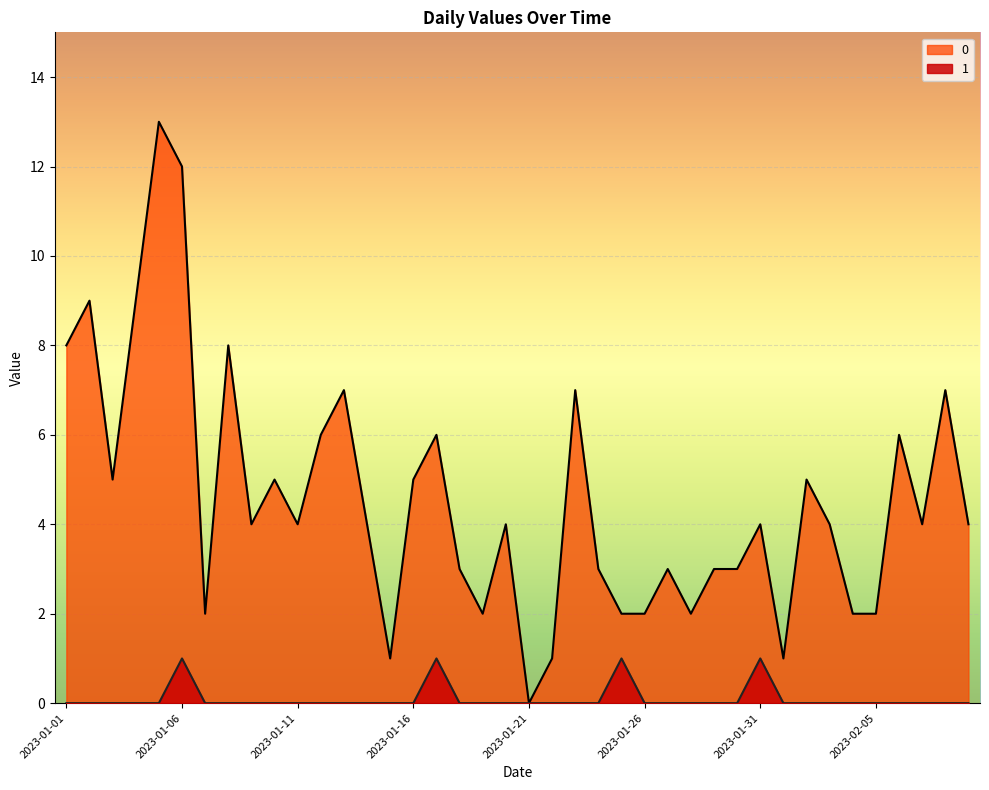

What are all the series names shown in the legend?

0, 1